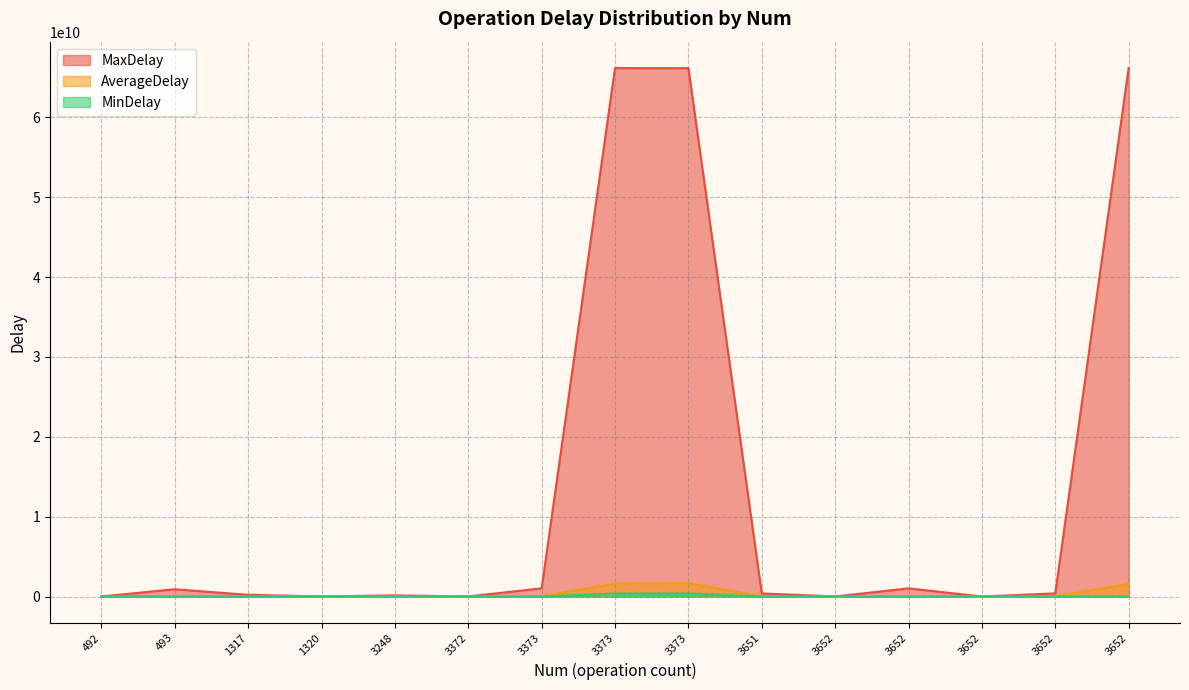

At 3652, list the series in order from largest to smallest.

MaxDelay, AverageDelay, MinDelay